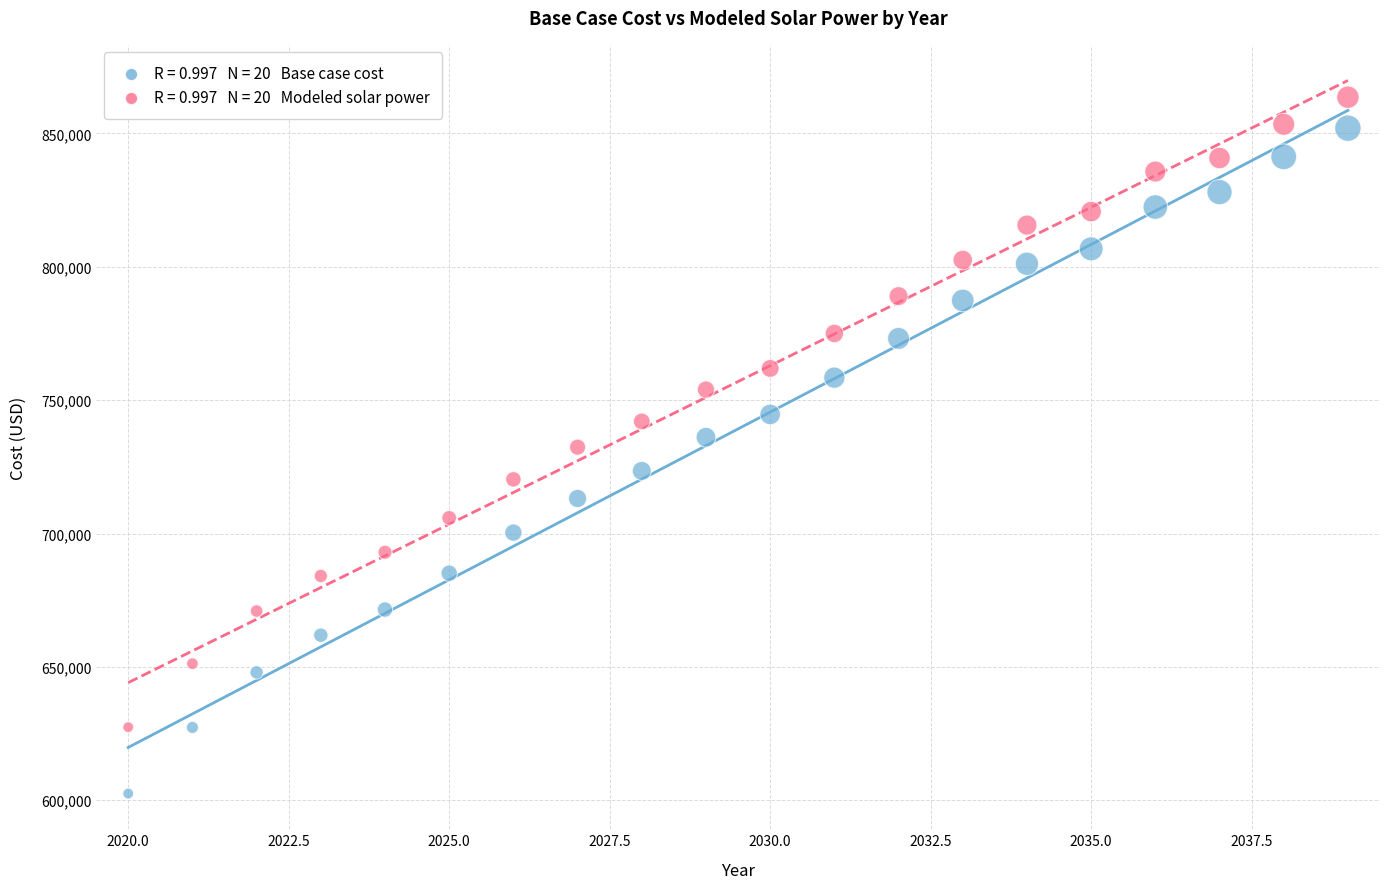

Across all data points, what is the range of X values (max minus min)?

19.0